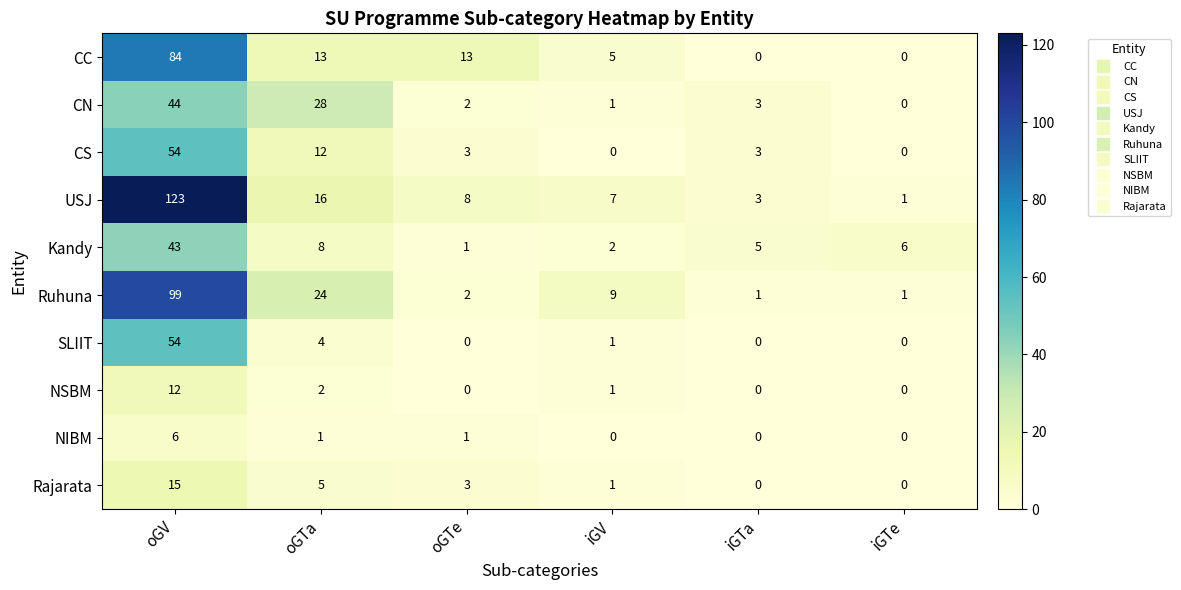

Which category has the highest value in the NIBM series?

oGV